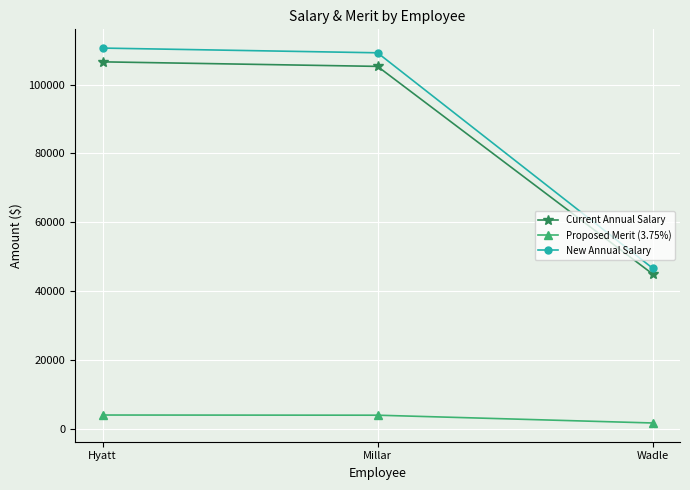

What is the label of the 2nd point from the right?

Millar